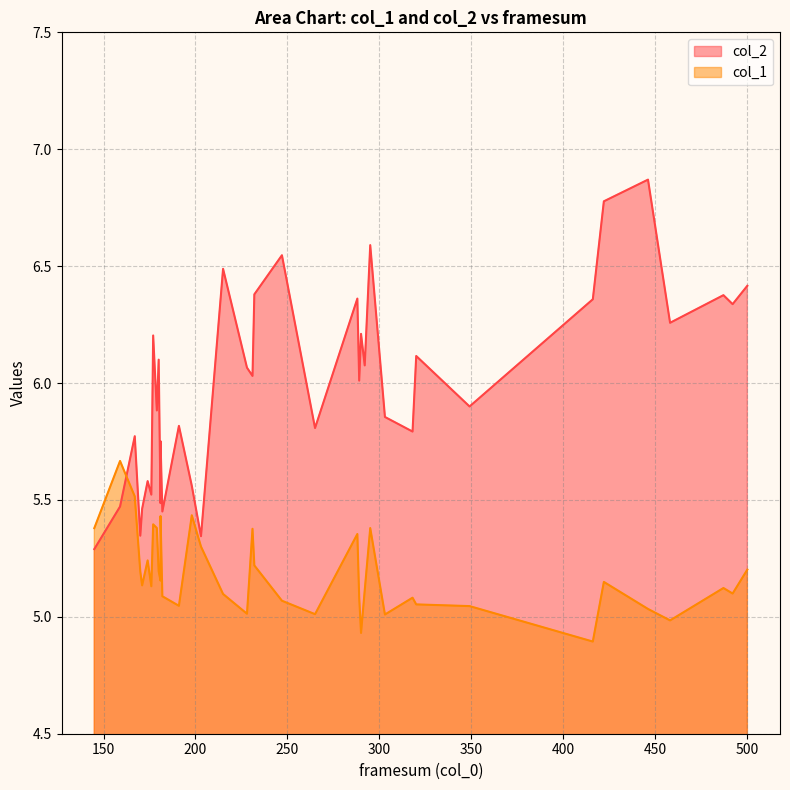

What is the minimum value shown in the chart?

4.9